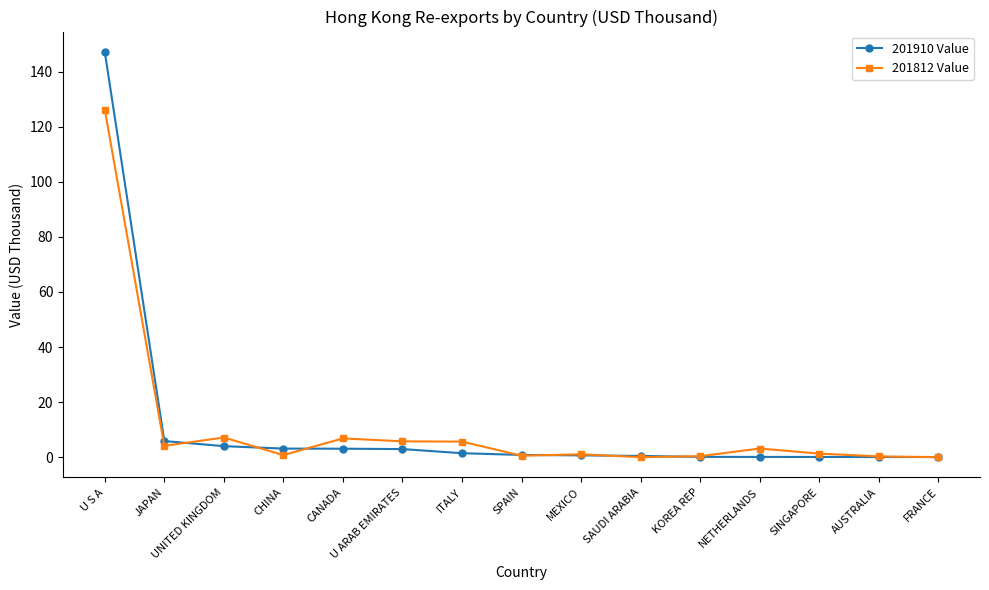

Which series has the widest spread of values?

201910 Value